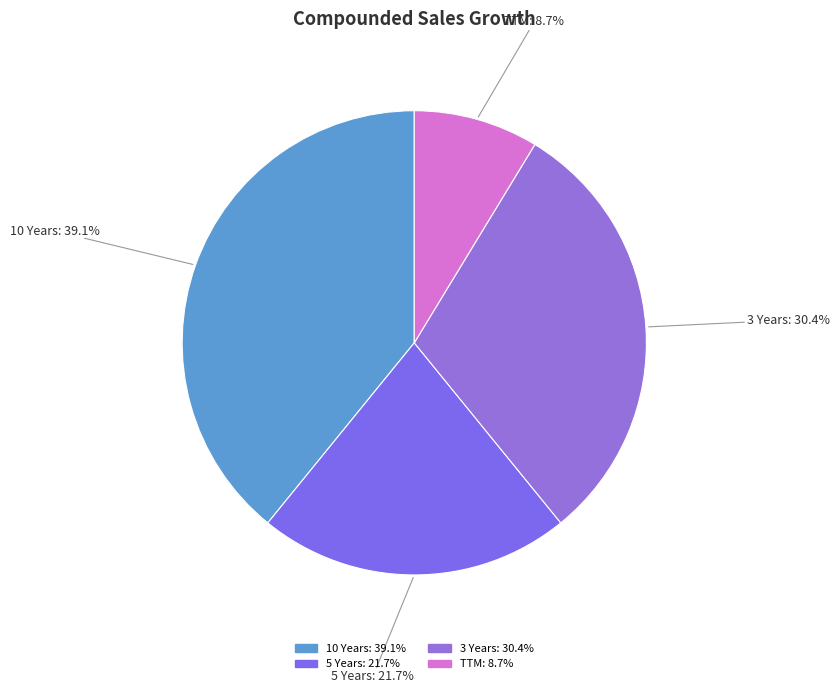

To the nearest percent, what is the combined percentage of 3 Years and 10 Years?

70%